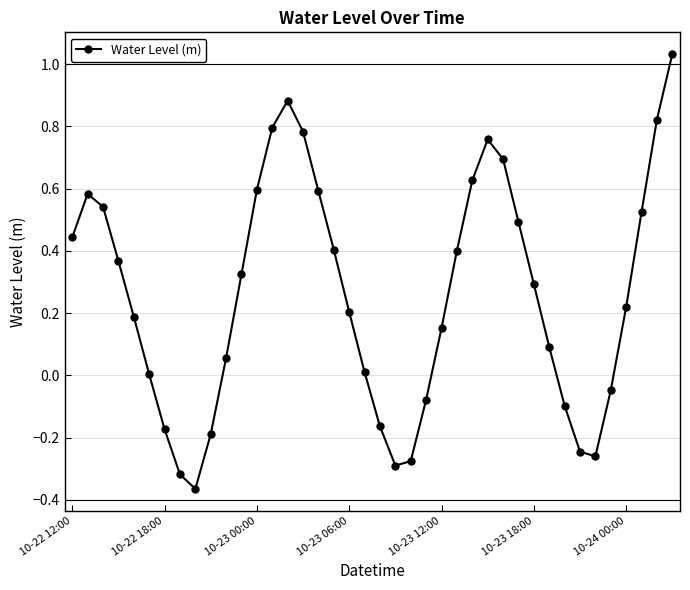

What is the difference between the maximum and minimum values?

1.4